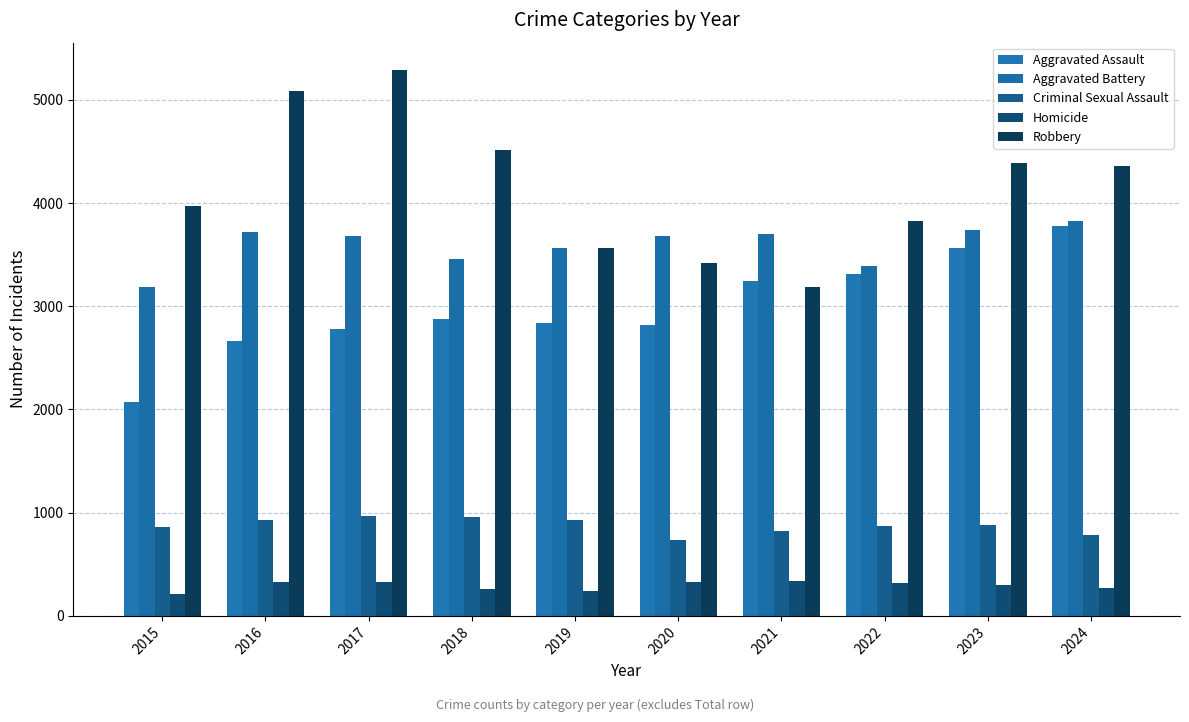

Which series has the largest range (max minus min)?

Robbery